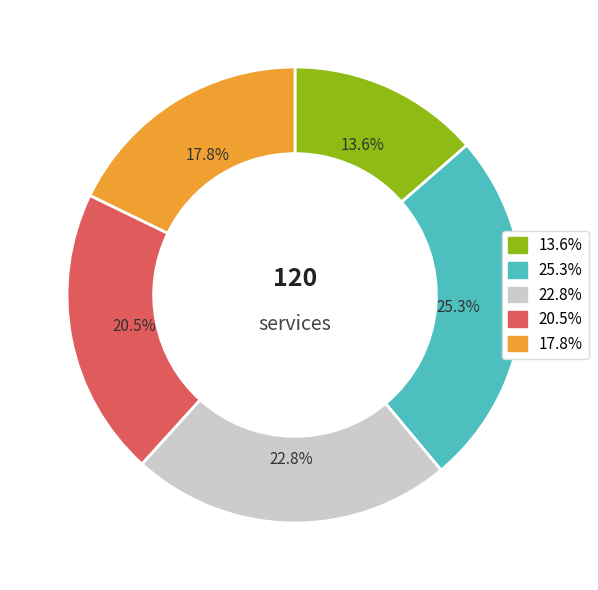

What is the largest slice in the pie chart?

25.3%